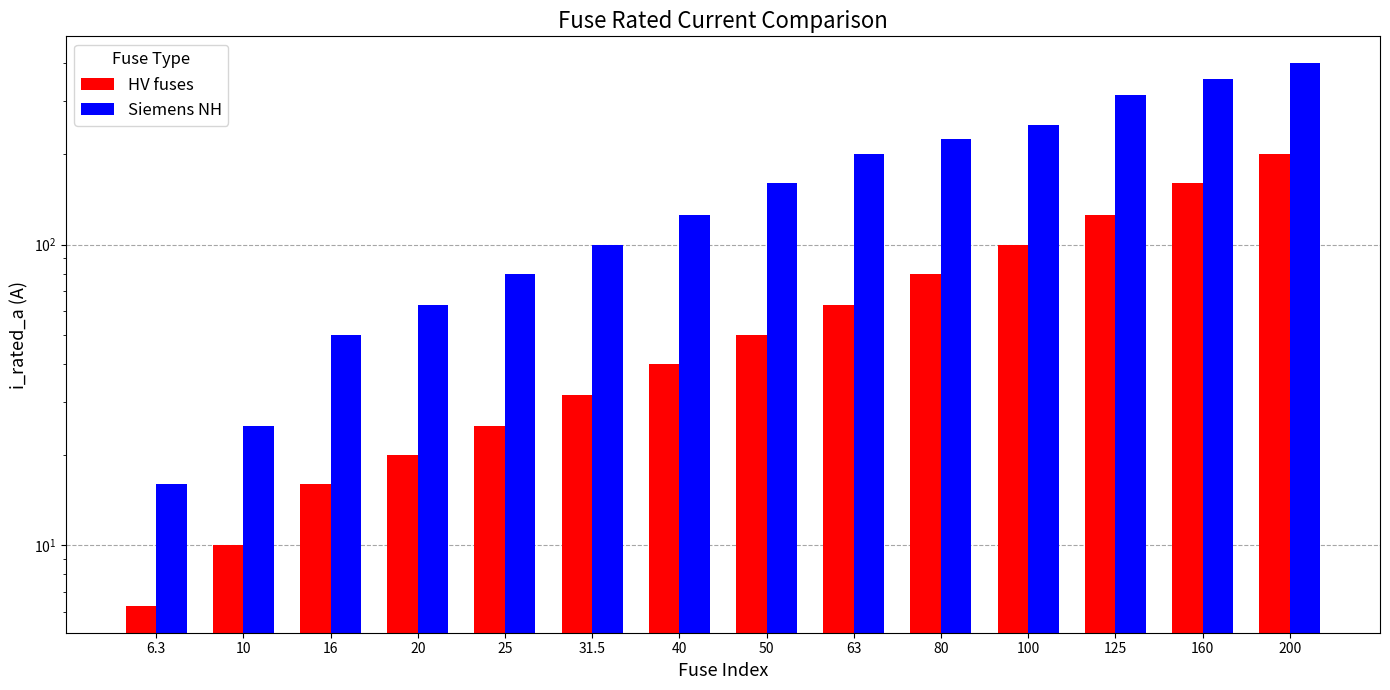

Does the chart contain any negative values?

No